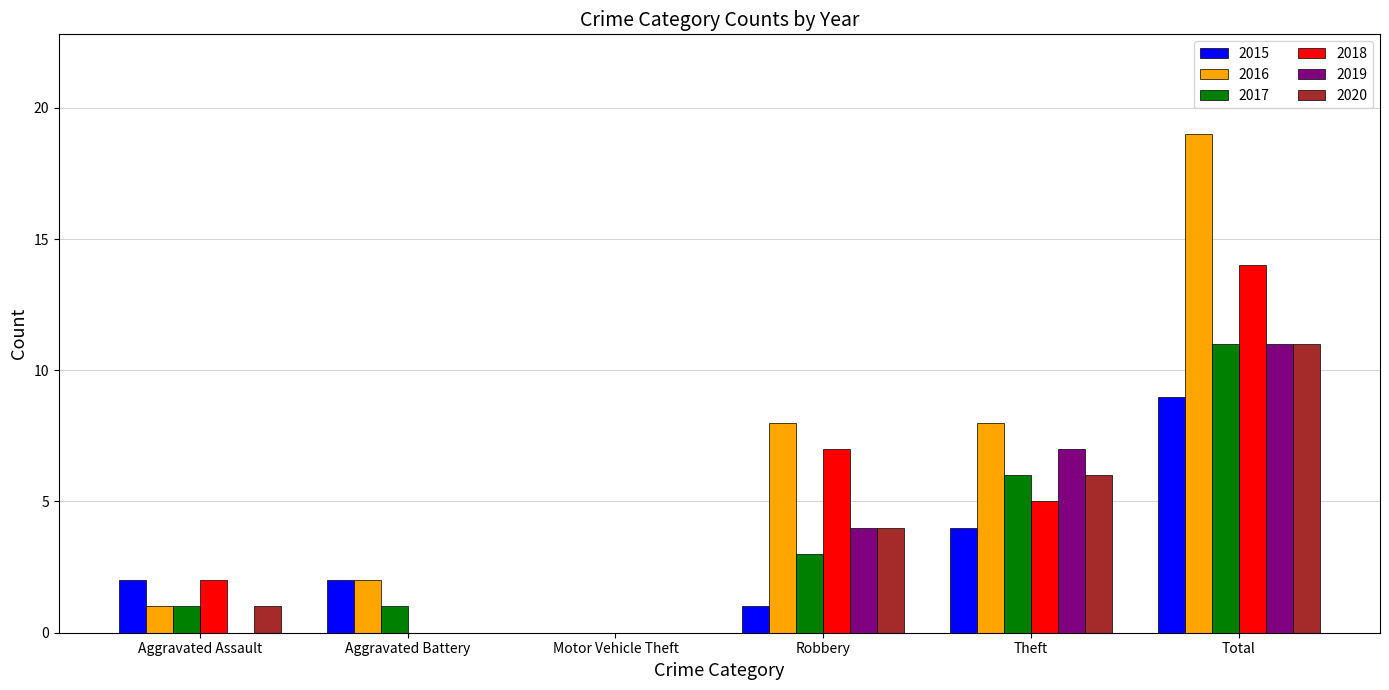

What is the sum of all 2020 values?

22